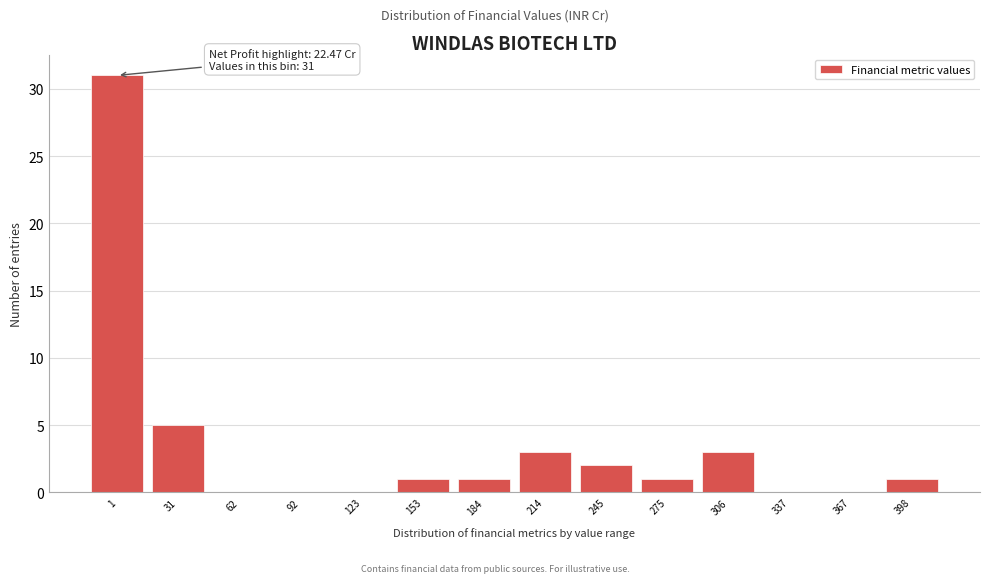

Reading right to left, extract all data points from this chart.

398=1	367=0	337=0	306=3	275=1	245=2	214=3	184=1	153=1	123=0	92=0	62=0	31=5	1=31